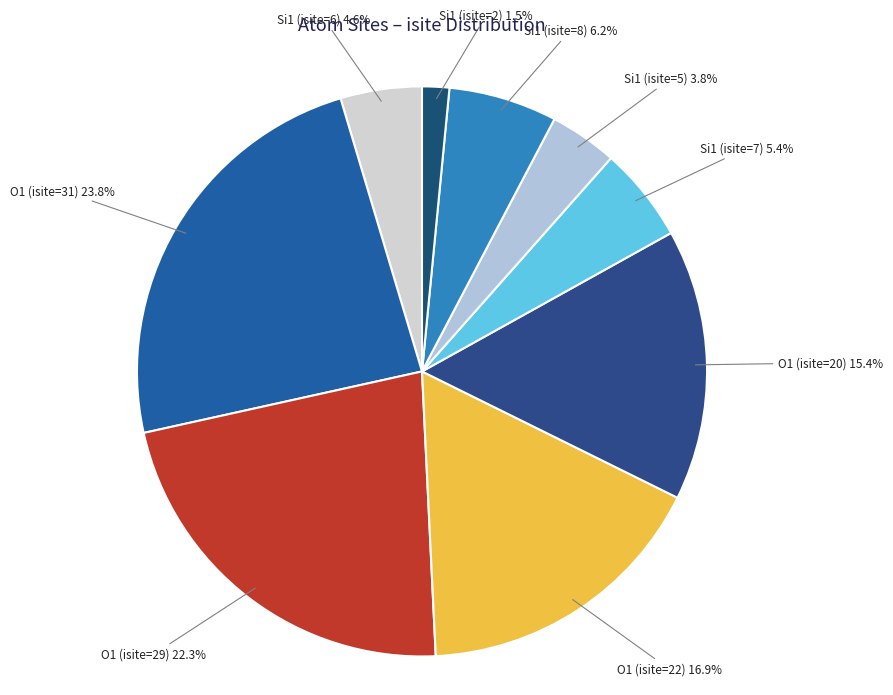

What is the total percentage of Si1 (isite=8) and Si1 (isite=2)?

7.7%